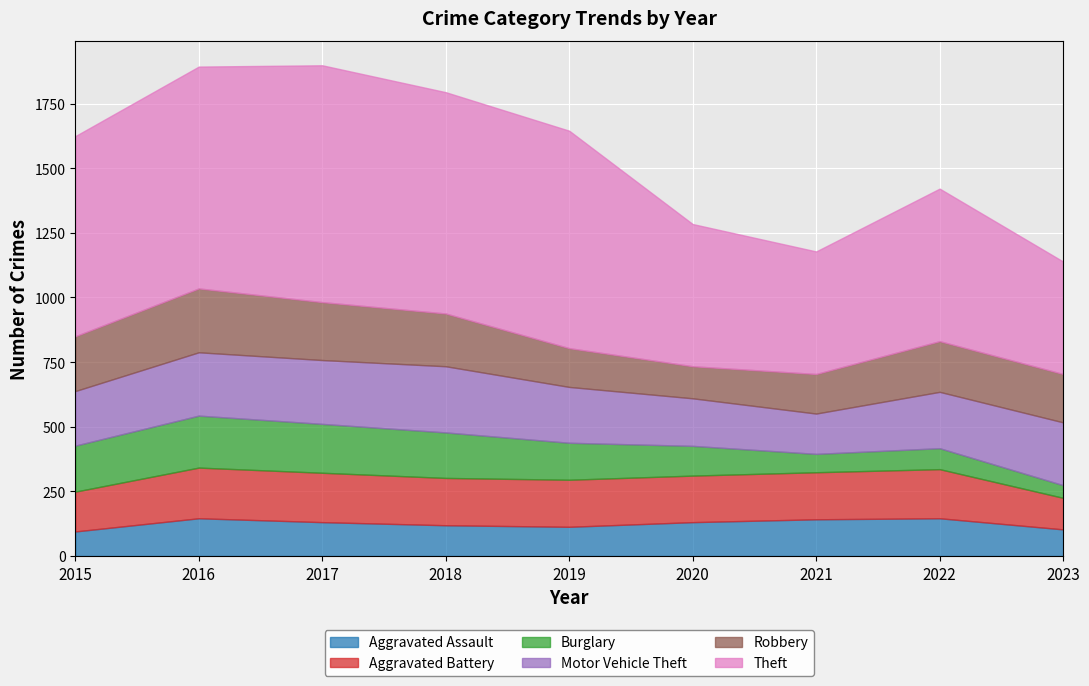

Between 2017 and 2018, which series saw the biggest shift?

Theft